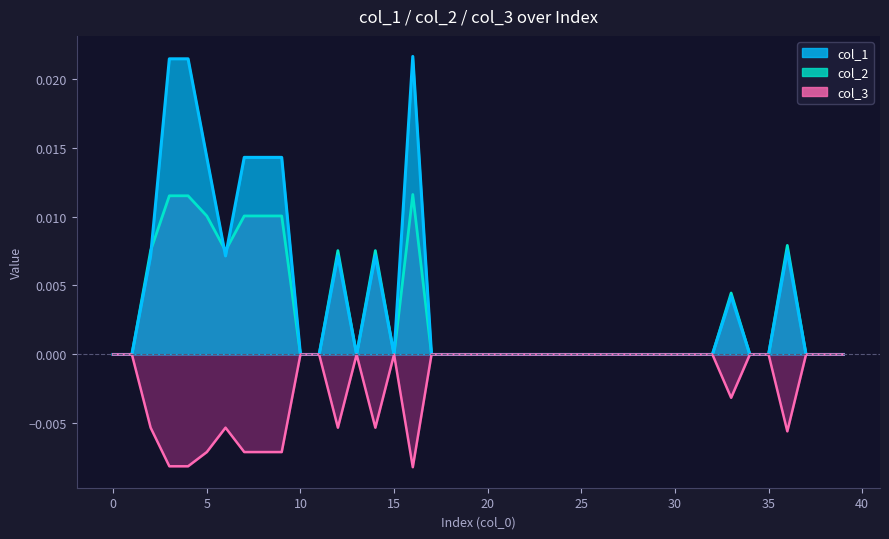

List the series in order of their overall mean, lowest first.

col_3 line, col_2 line, col_1 line